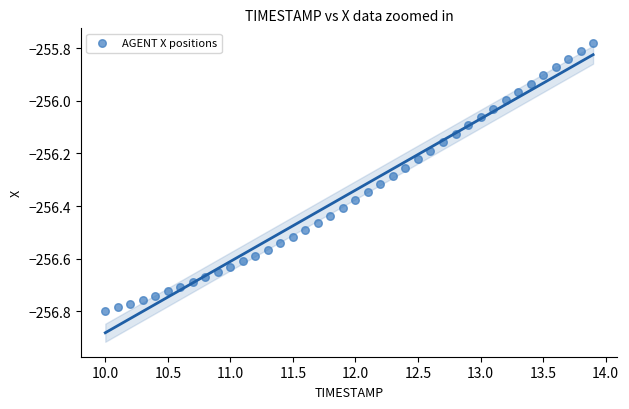

What is the range of Y values (max minus min)?

1.0